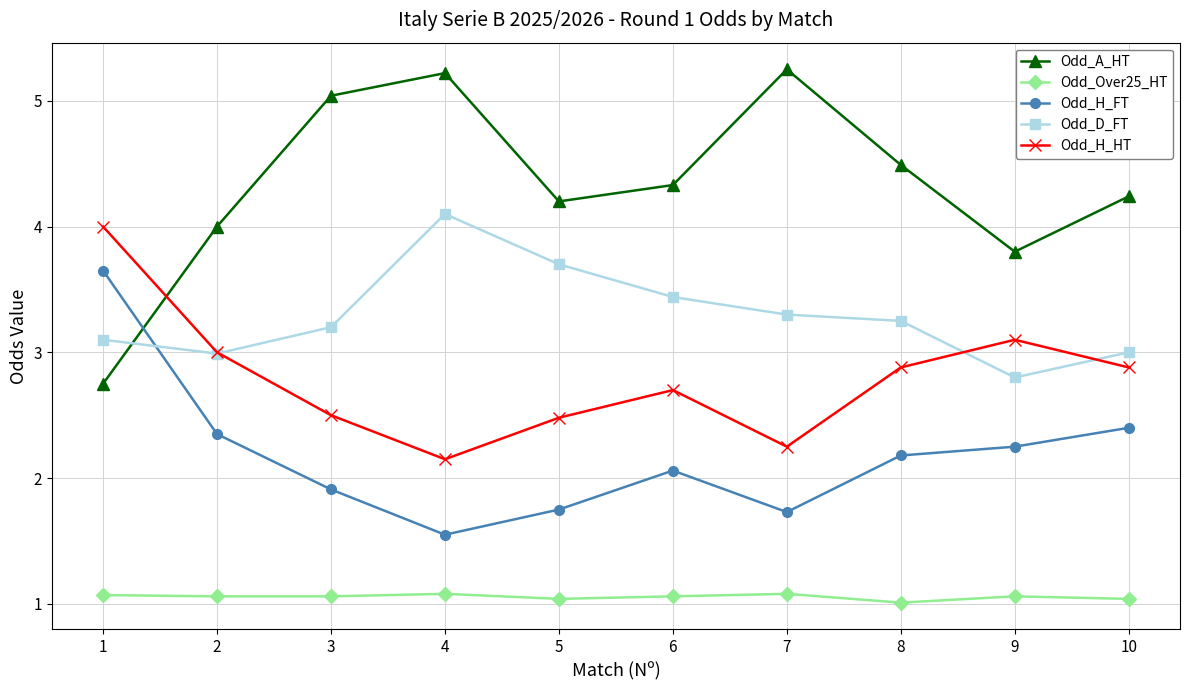

What is the total value across all series at 2?

13.4